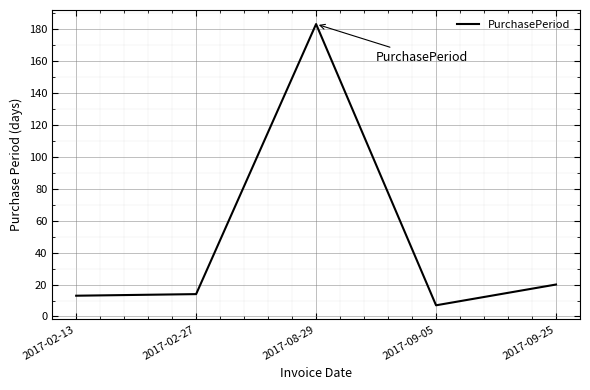

At which category does the data reach its first local peak?

2017-08-29